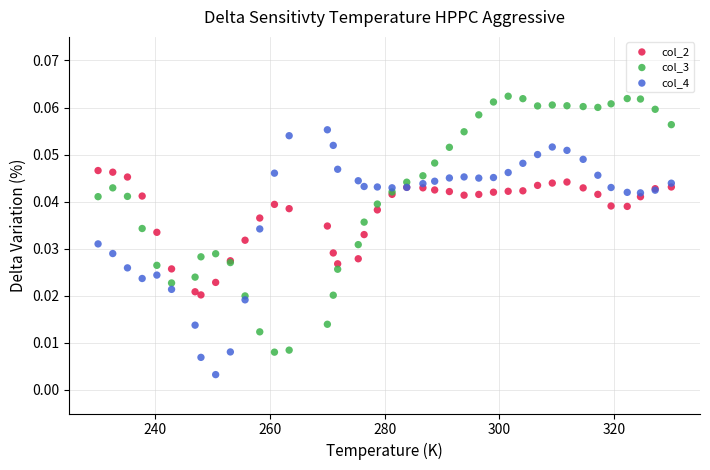

What are all the series names shown in the legend?

col_2, col_3, col_4